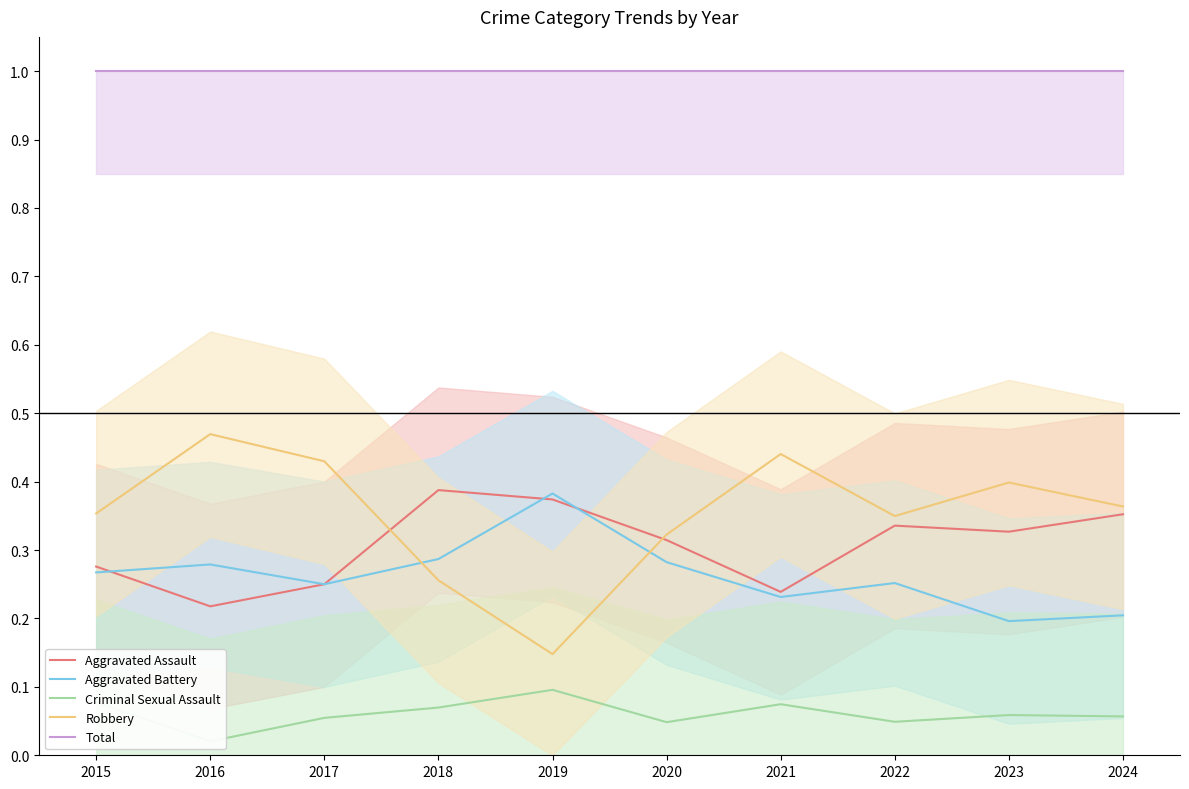

Rank the series at 2019 from highest to lowest value.

Total, Aggravated Battery, Aggravated Assault, Robbery, Criminal Sexual Assault